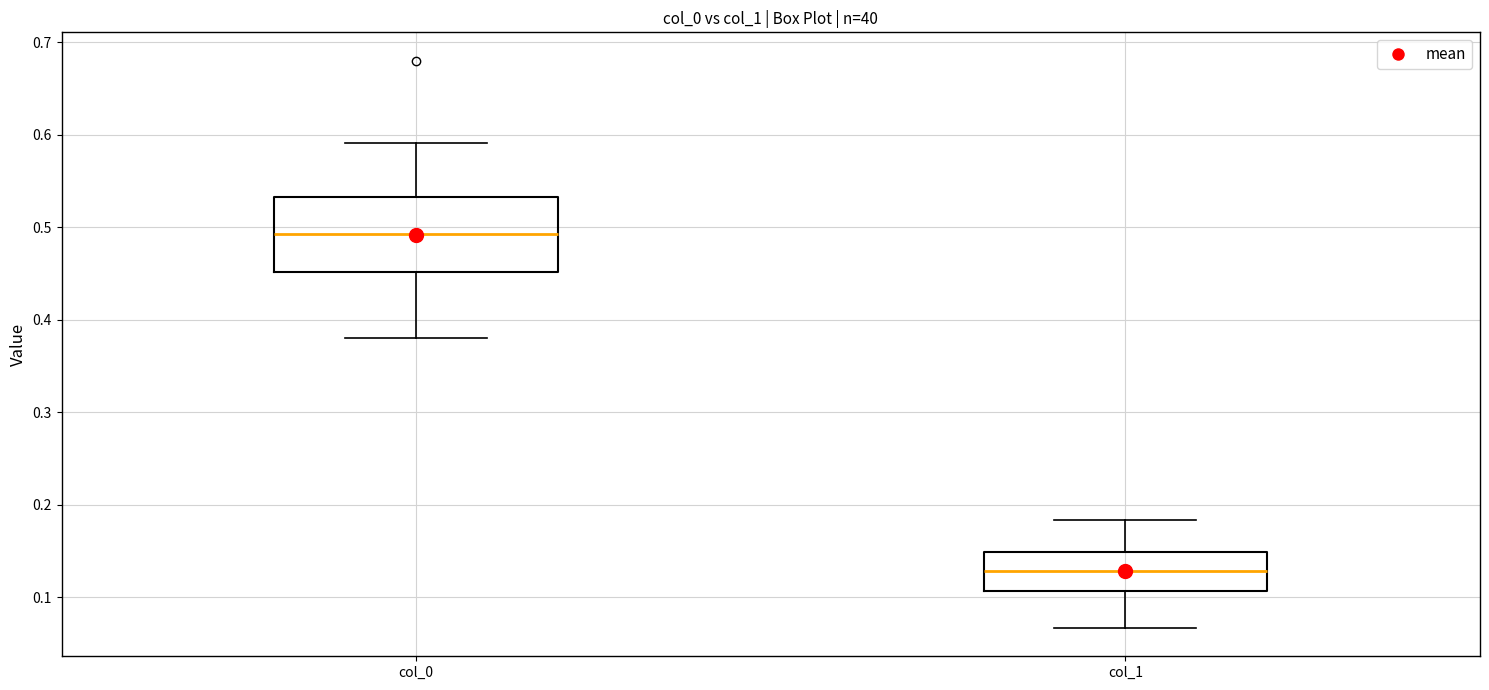

Which box's median line is the lowest?

col_1